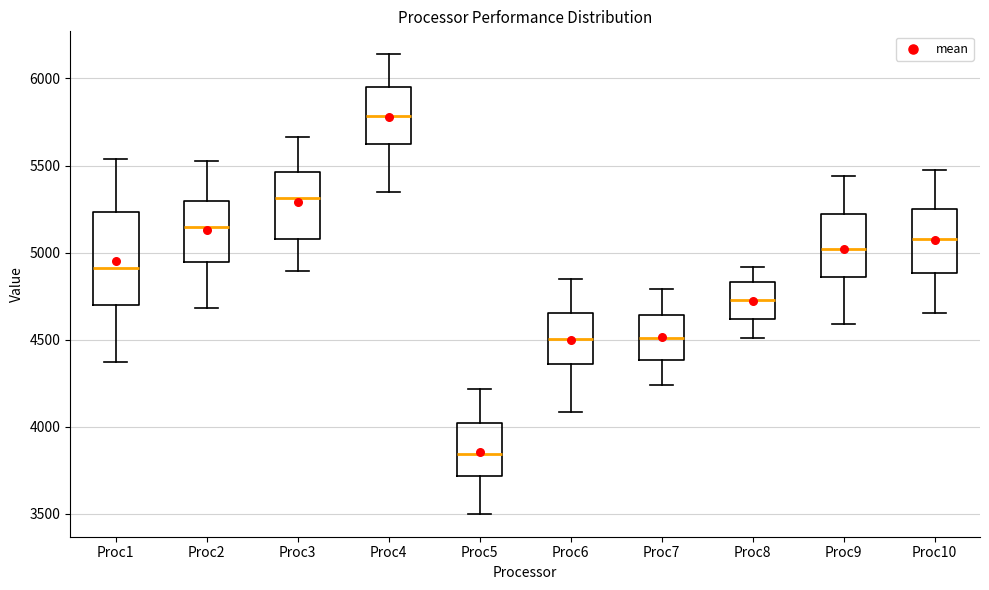

Which box's median line is the highest?

Proc4